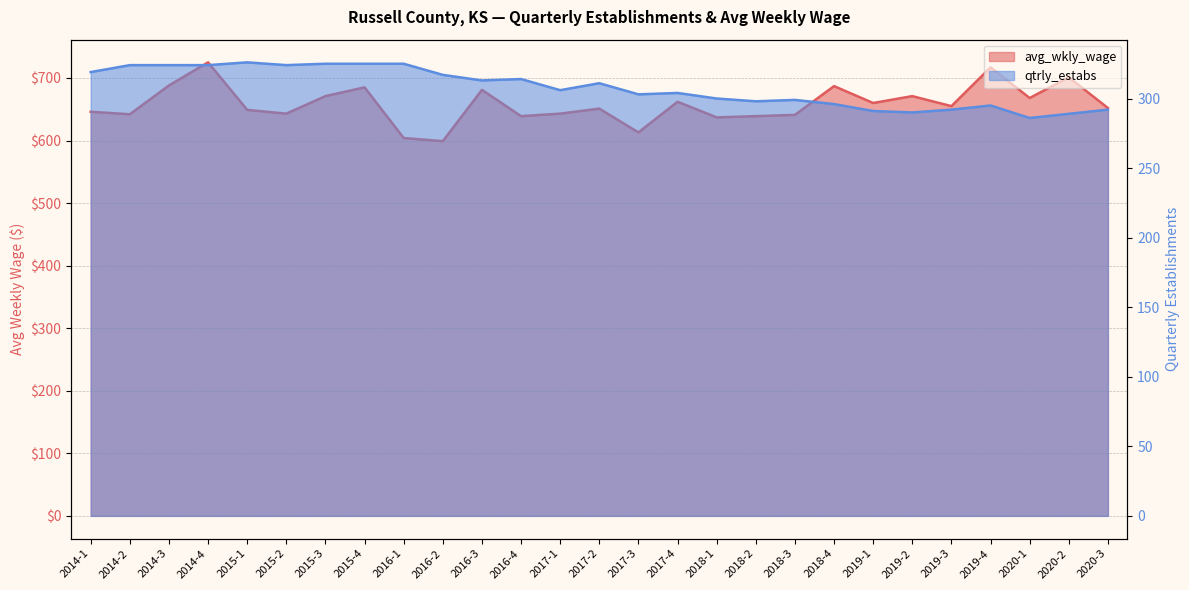

Between 2016-2 and 2017-4, which series saw the biggest shift?

avg_wkly_wage